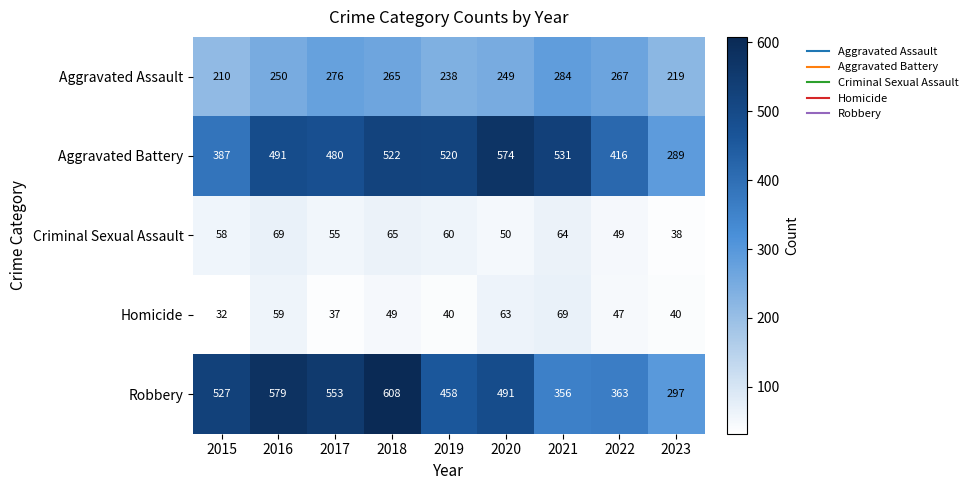

What is the smallest value displayed?

32